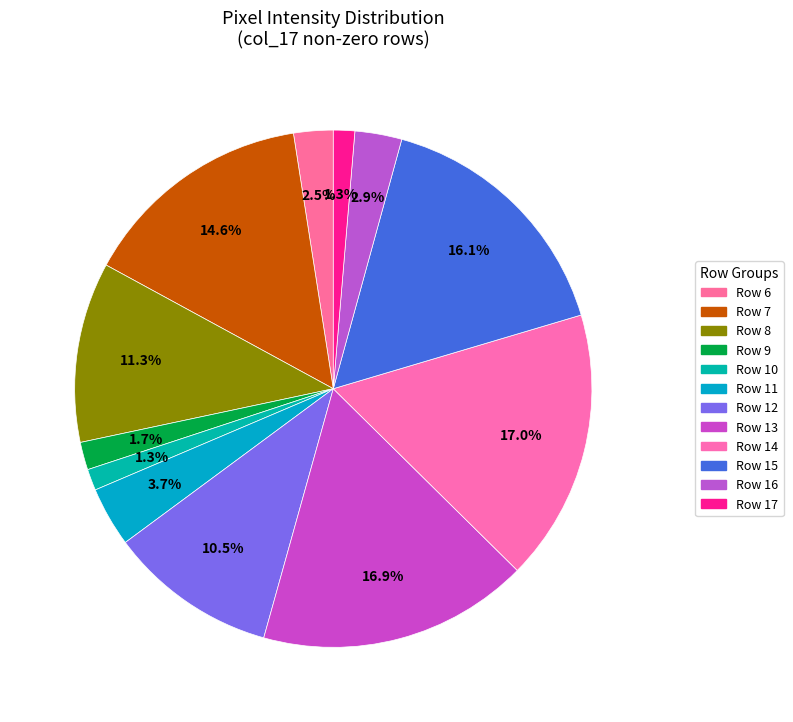

How many segments does this pie chart have?

12